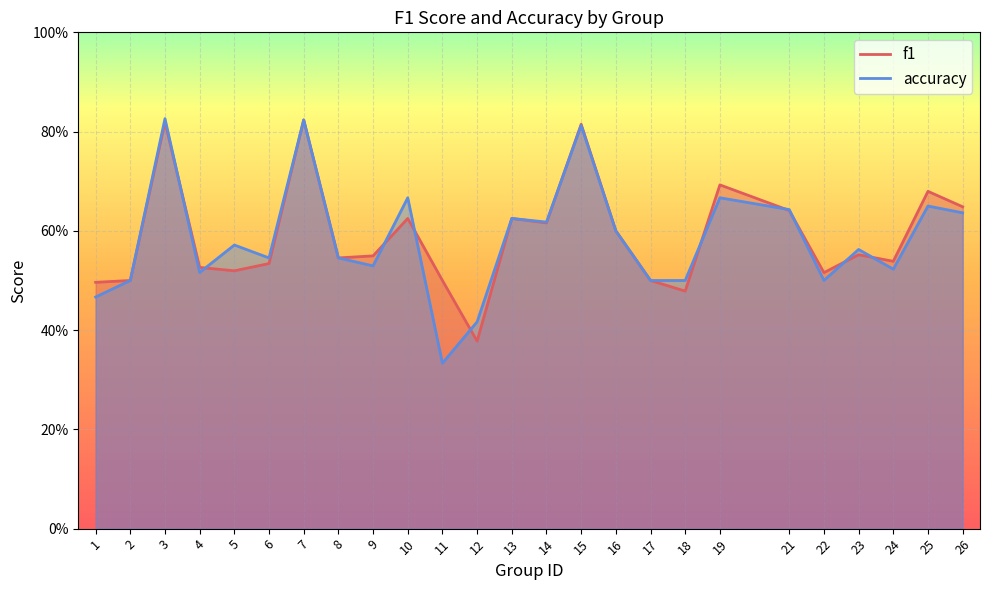

Rank the series at 21 from lowest to highest value.

f1, accuracy